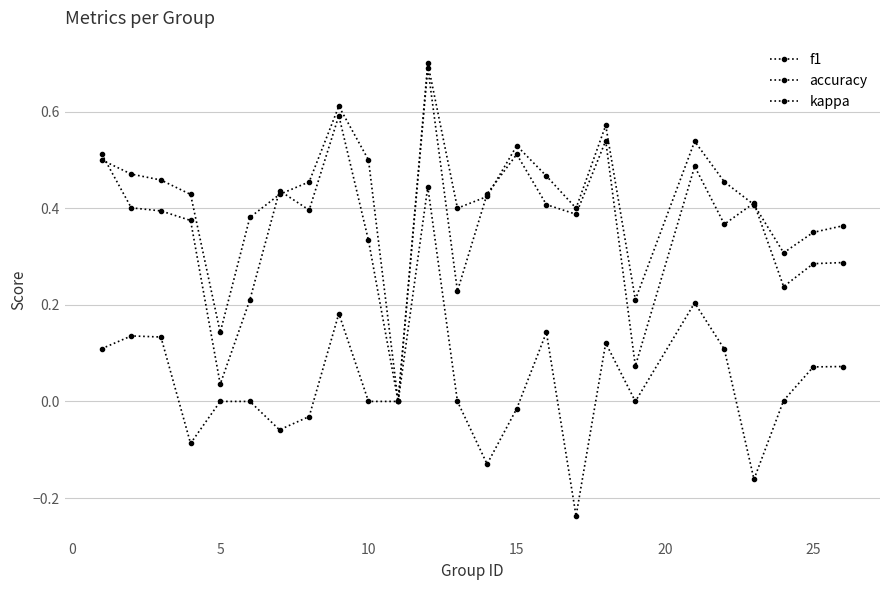

How many series are shown in this chart?

3